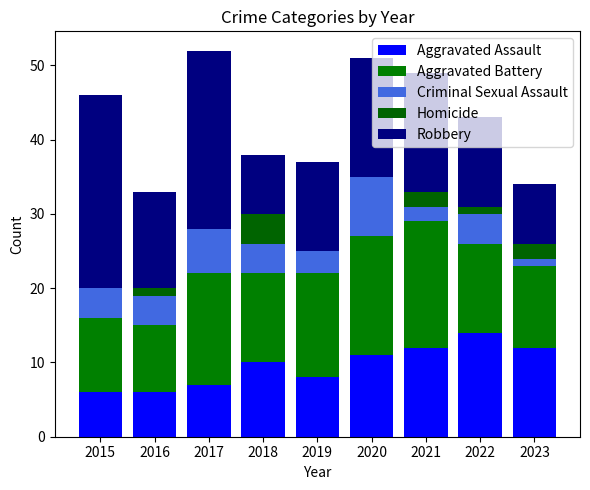

How many distinct data groups are displayed?

5